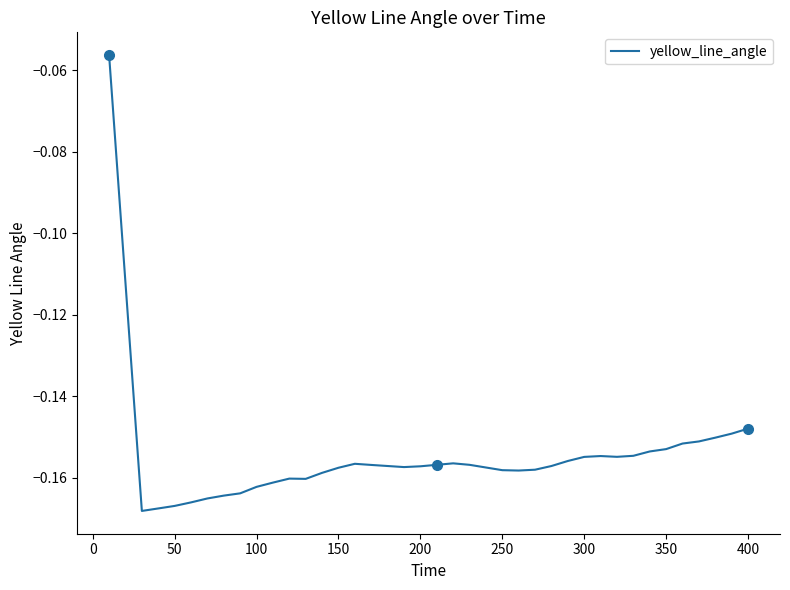

The value at 300 is -0.2. True or false?

True